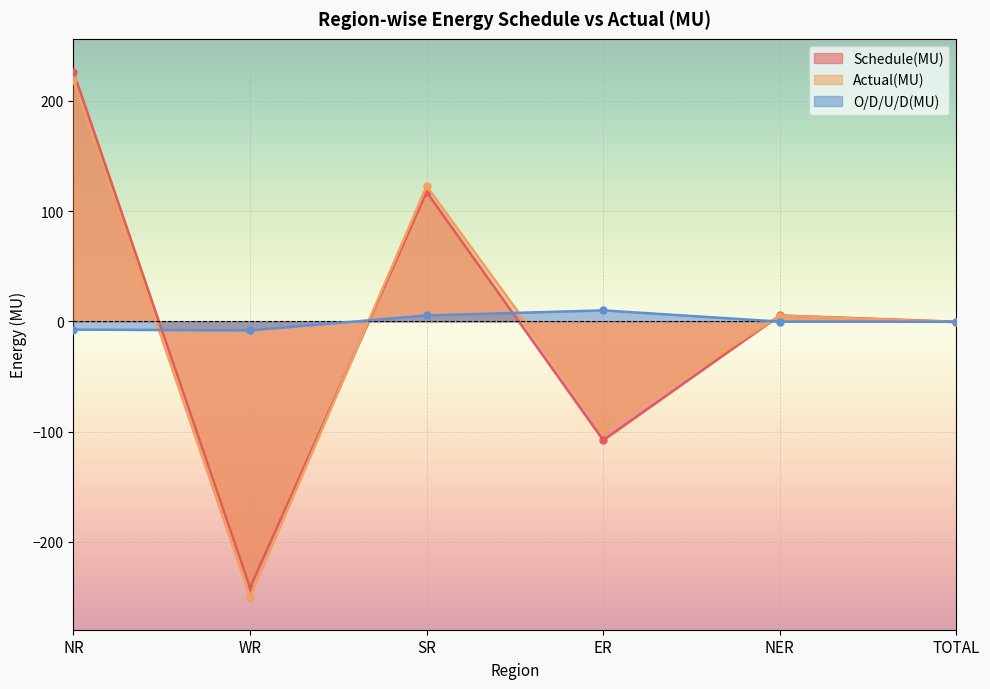

Reading left to right, what are all the values shown in this chart?

Schedule(MU): 226.4	-241.7	117.4	-107.8	5.4	-0.3
Actual(MU): 218.9	-249.8	122.8	-97.8	5.2	-0.7
O/D/U/D(MU): -7.5	-8.1	5.4	10.0	-0.2	-0.4